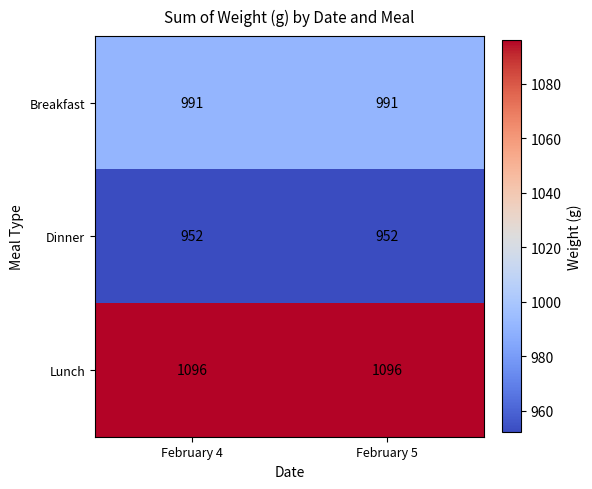

What is the smallest value displayed?

952